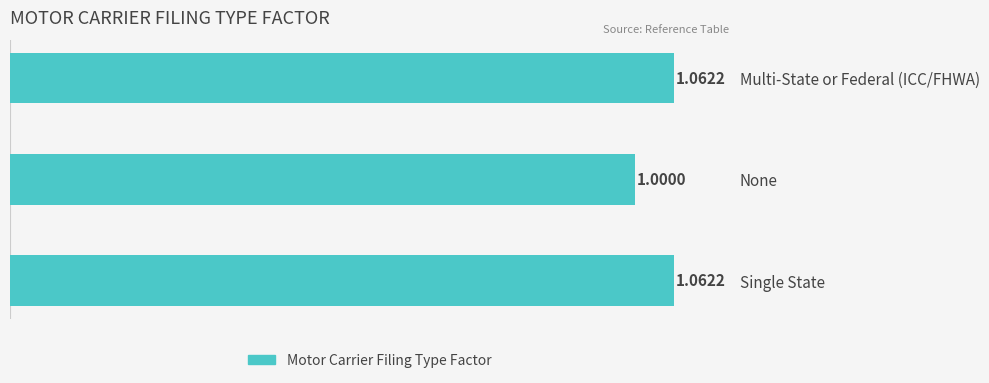

Between Multi-State or Federal (ICC/FHWA) and None, which is larger?

Multi-State or Federal (ICC/FHWA)